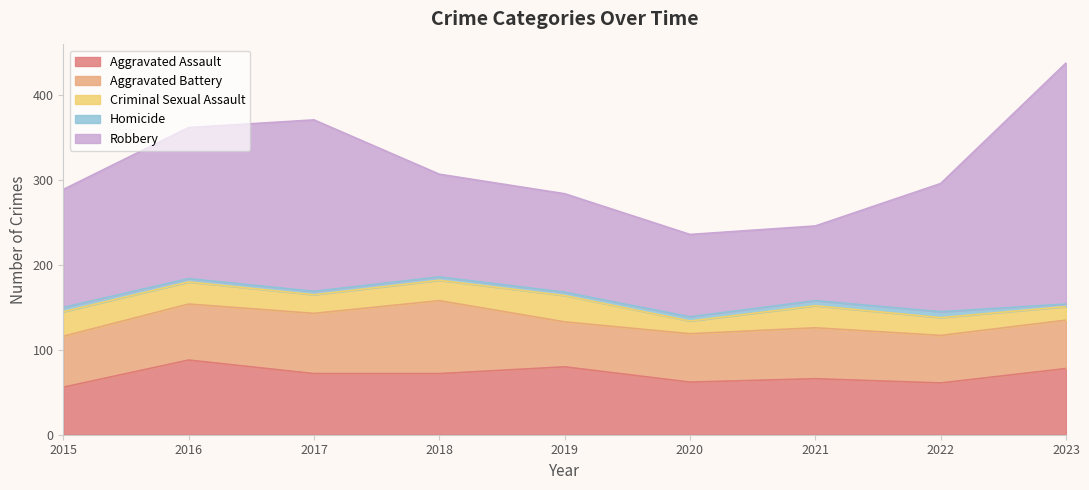

Count the number of categories in the chart.

9